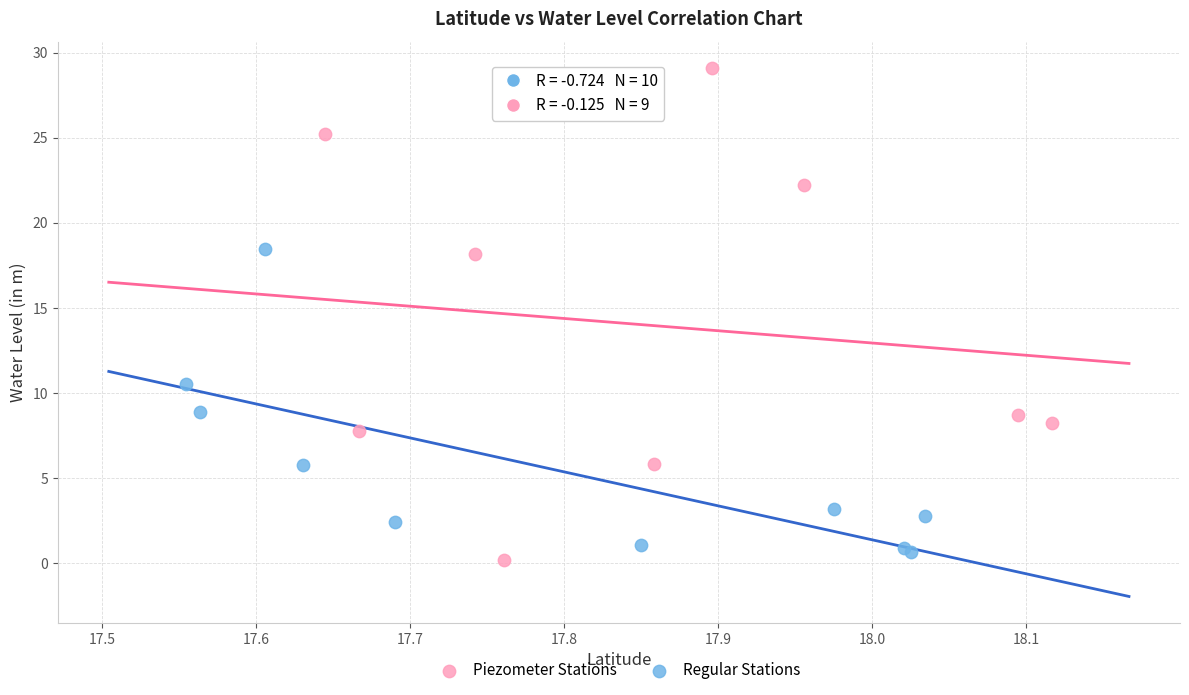

Which series has the widest spread of Y values?

Piezometer Stations